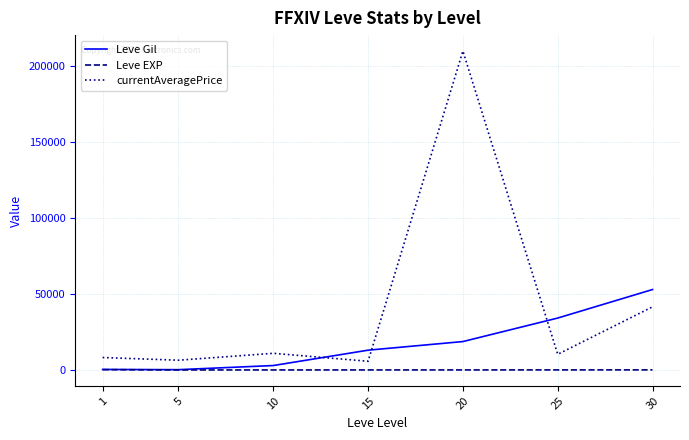

True or false: Leve EXP has a value of 52.6 at 30.

True